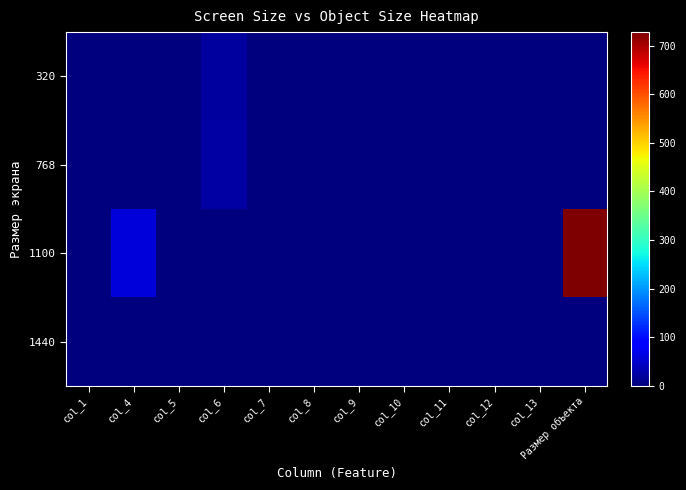

Which series has the largest total across all categories?

1100